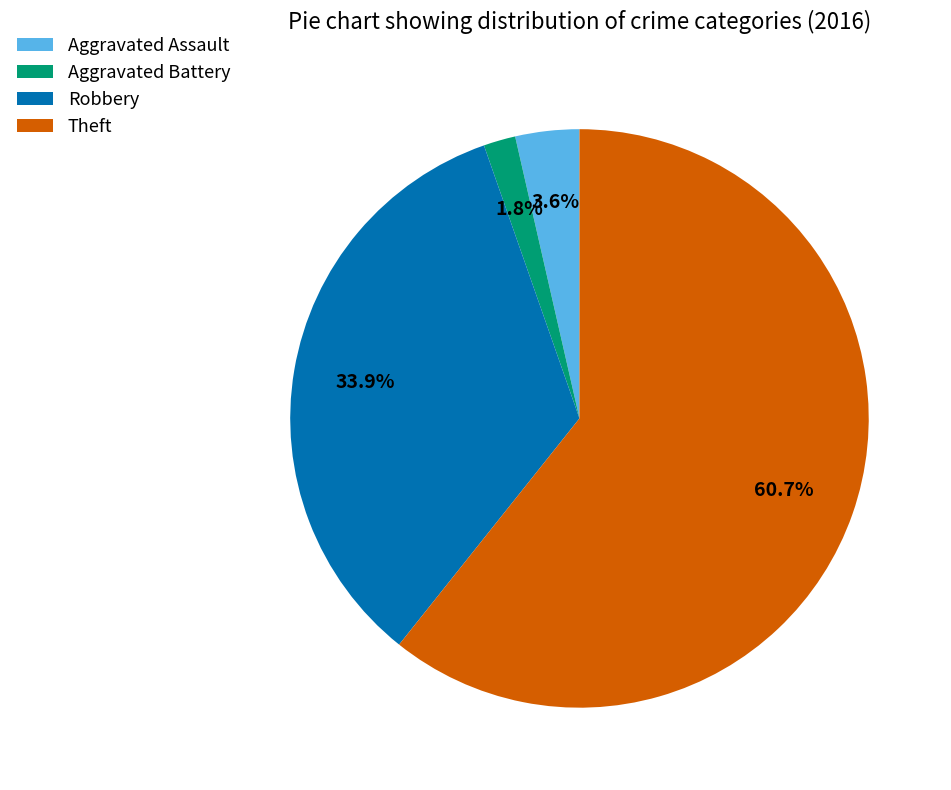

Rank the categories by value from highest to lowest.

Theft, Robbery, Aggravated Assault, Aggravated Battery